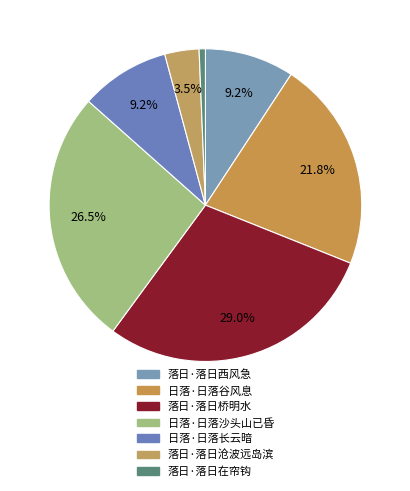

What percentage is the 日落·日落谷风息 slice, to the nearest percent?

22%